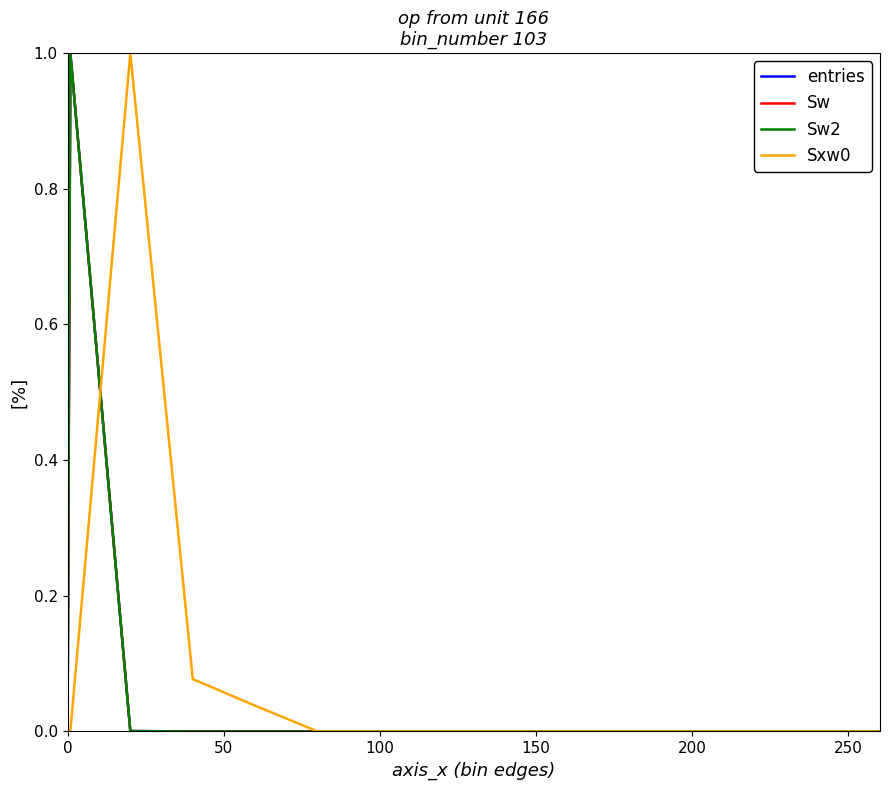

Reading left to right, transcribe all the data shown in this chart.

entries: 0.0	1.0	0.0	0.0	0.0	0.0	0.0	0.0	0.0	0.0	0.0	0.0	0.0	0.0	0.0
Sw: 0.0	1.0	0.0	0.0	0.0	0.0	0.0	0.0	0.0	0.0	0.0	0.0	0.0	0.0	0.0
Sw2: 0.0	1.0	0.0	0.0	0.0	0.0	0.0	0.0	0.0	0.0	0.0	0.0	0.0	0.0	0.0
Sxw0: 0.0	0.0	1.0	0.1	0.0	0.0	0.0	0.0	0.0	0.0	0.0	0.0	0.0	0.0	0.0